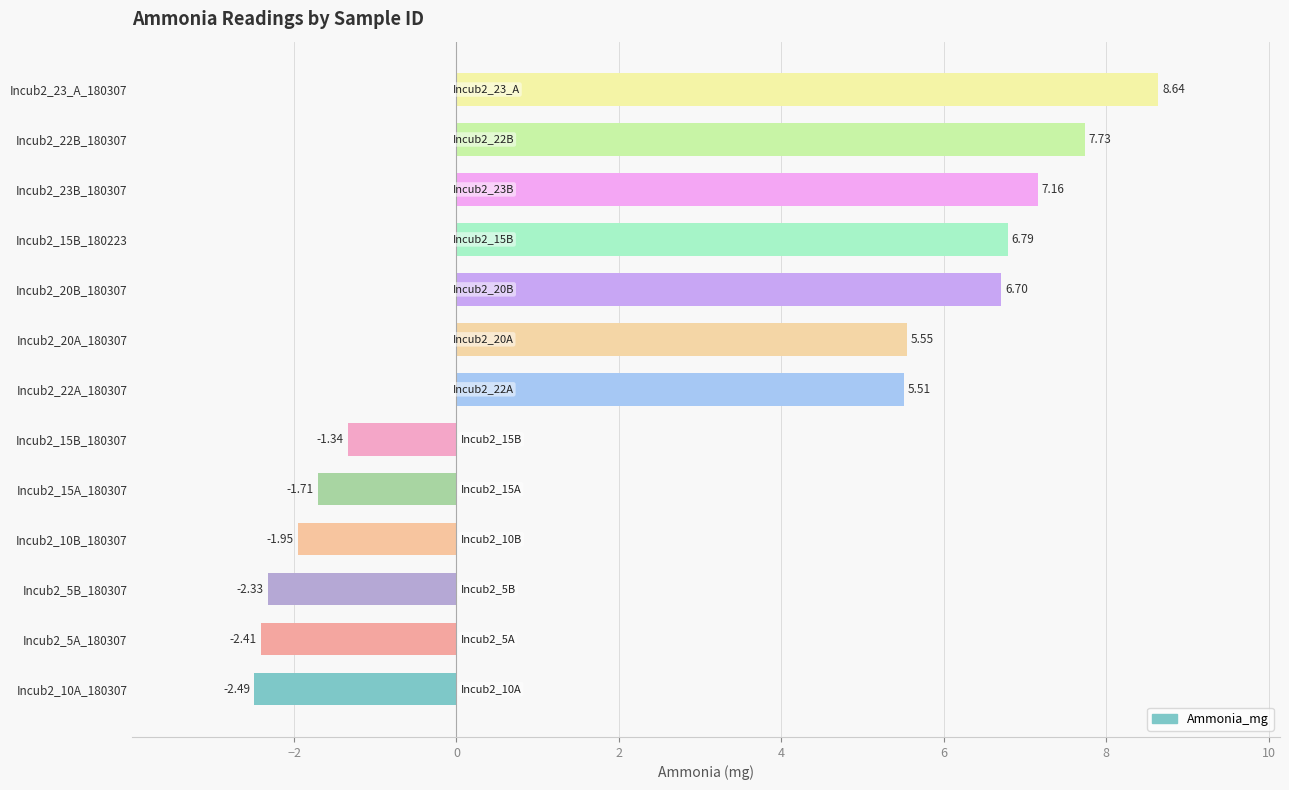

At which category does the chart reach its peak across all series?

Incub2_23_A_180307